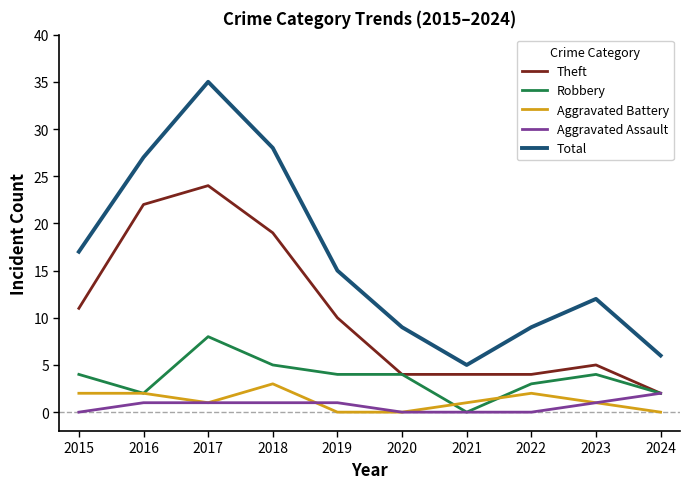

At which label is Theft closest to 13?

2015